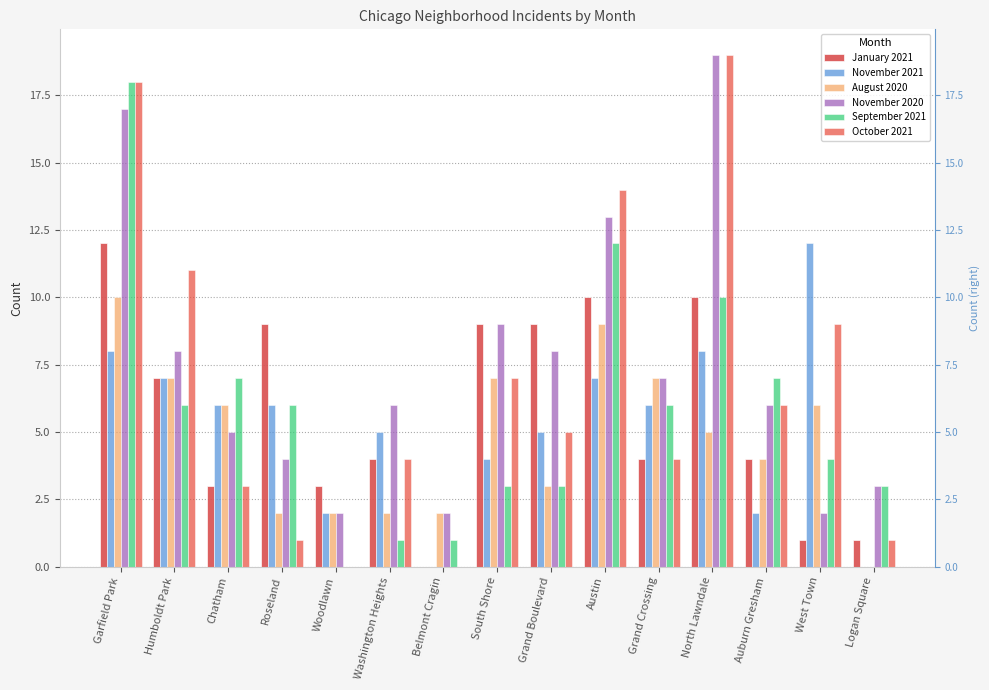

The November 2021 series shows 6 at South Shore. True or false?

False